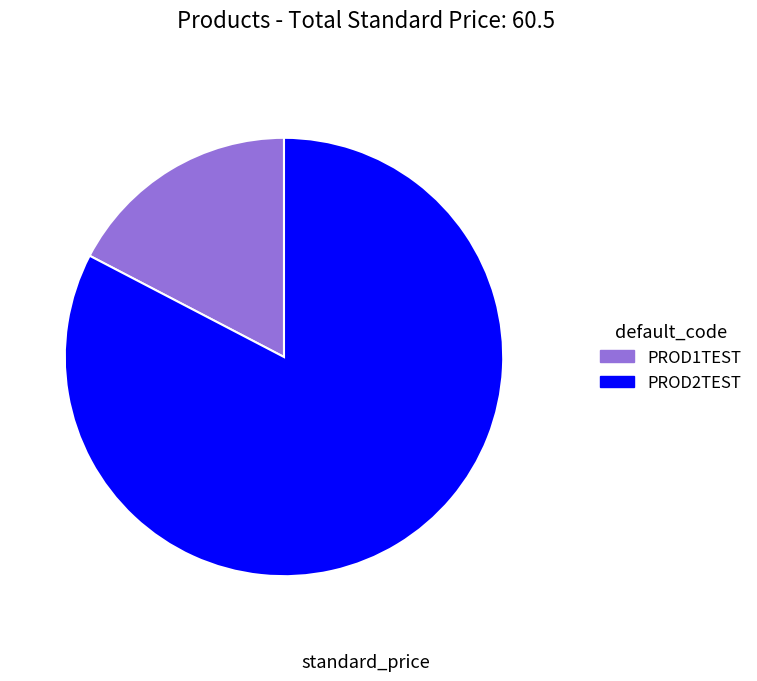

Which slice is the largest?

PROD2TEST